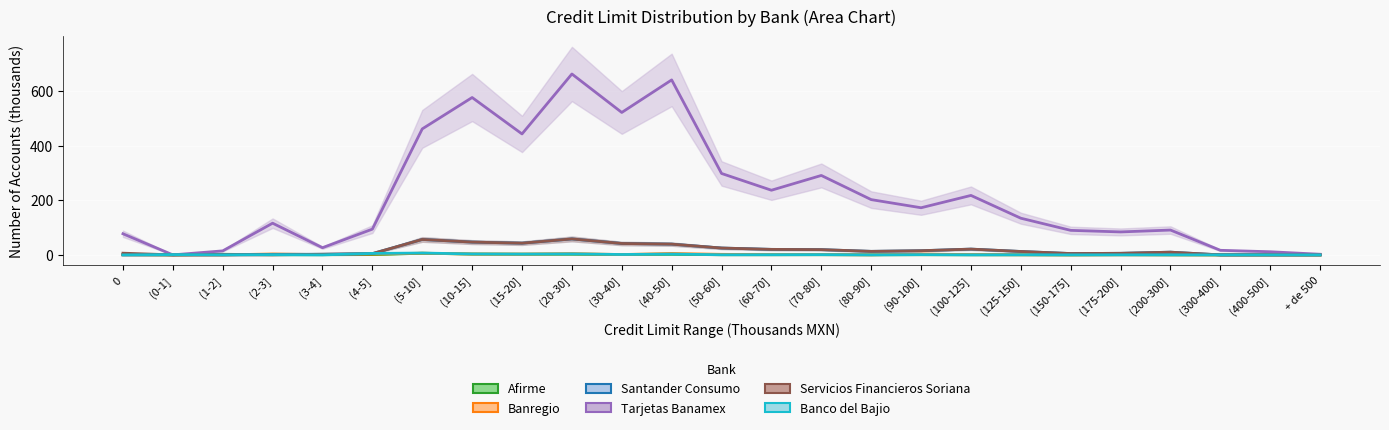

At which category does Santander Consumo reach its first local valley?

(15-20]